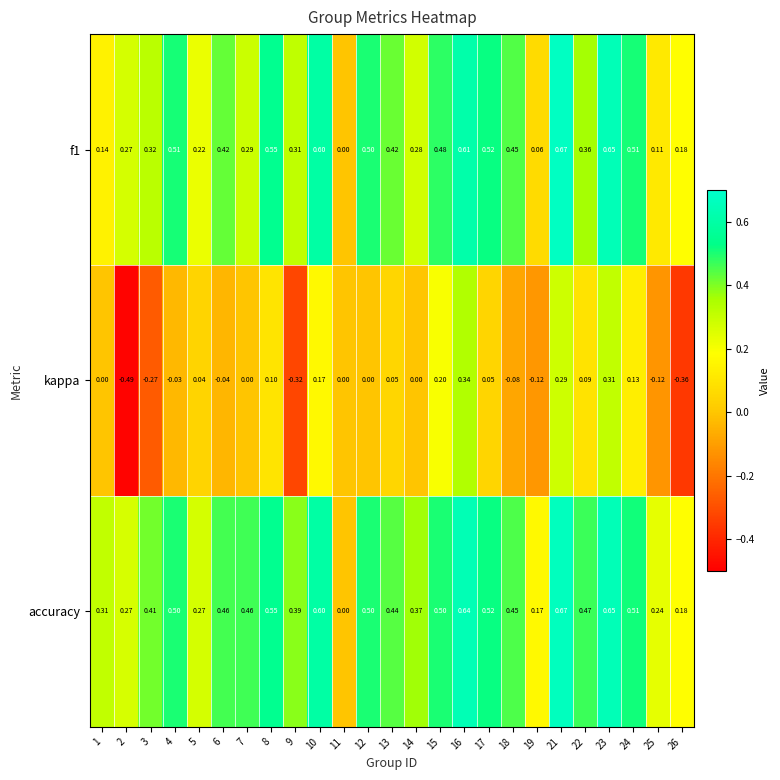

Which series has the widest spread of values?

kappa